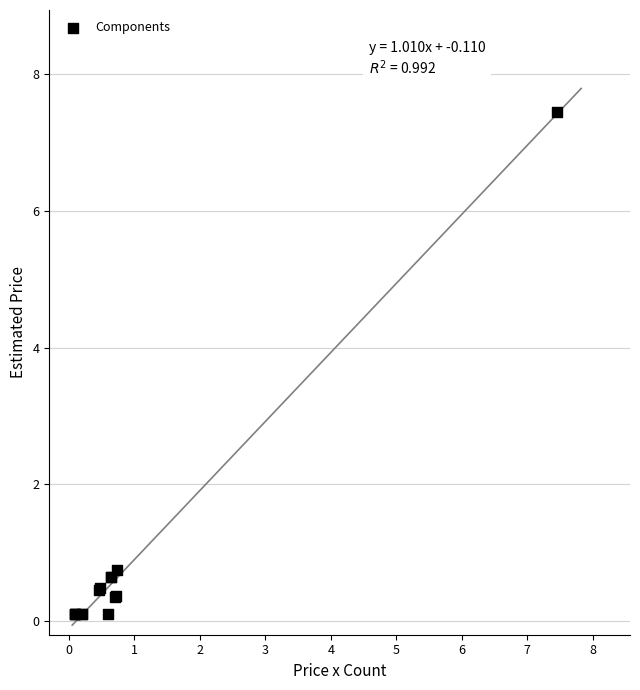

What Y value in the scatter plot is closest to 3?

0.7